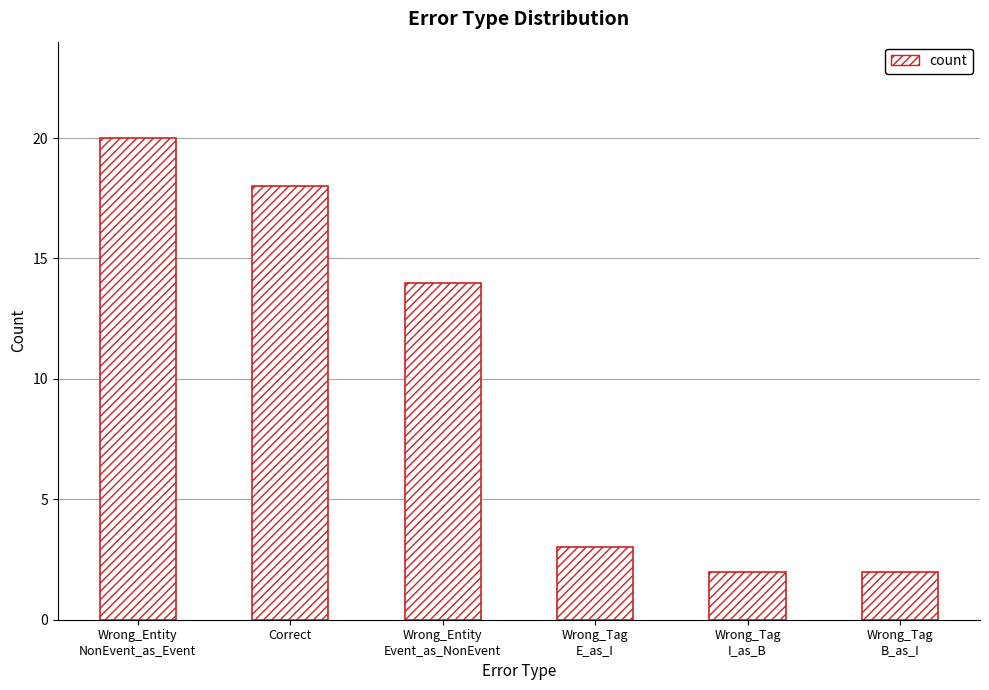

Are the bars grouped side by side (vs. stacked)?

No